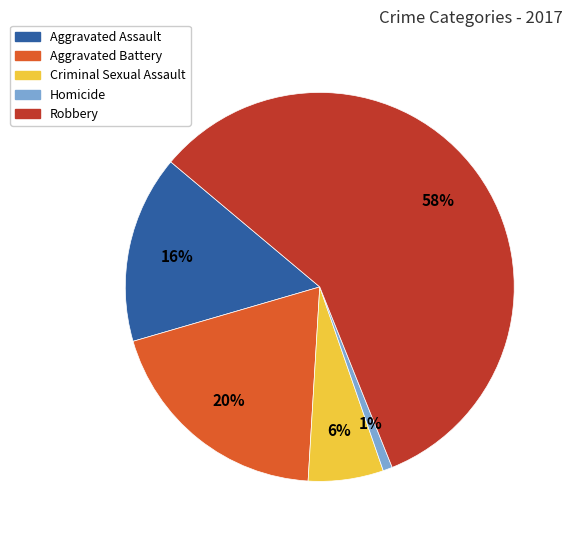

To the nearest percent, what is the combined percentage of Aggravated Assault and Robbery?

73%